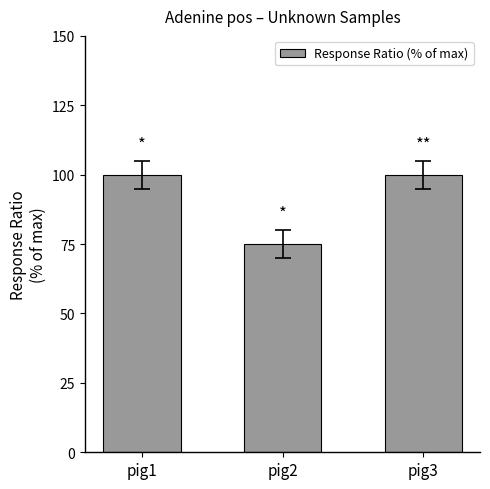

The value at pig2 is 75. True or false?

True